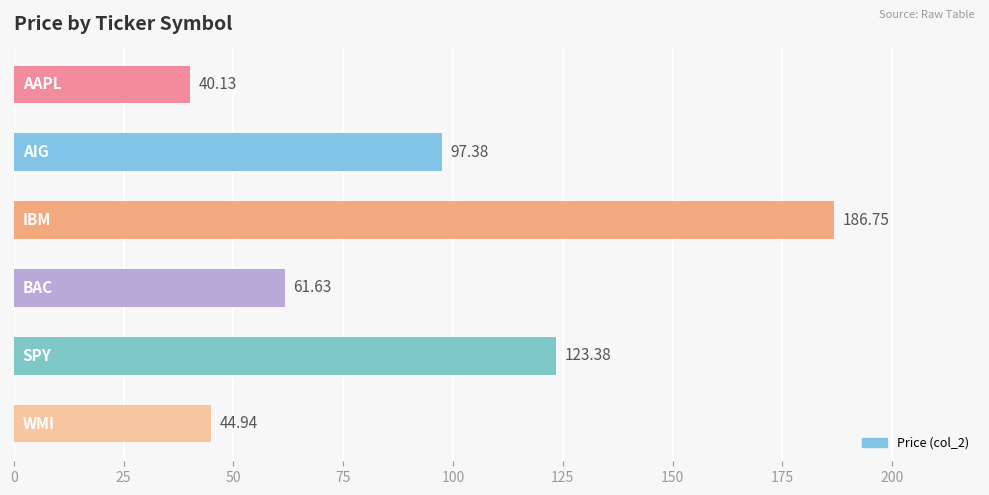

What is the average value?

92.4